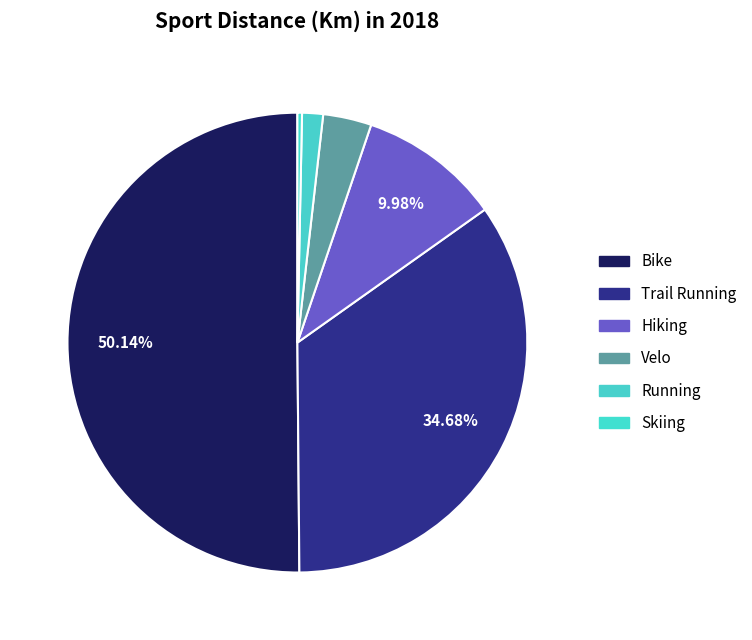

To the nearest percent, what is the difference between the largest and smallest slice percentages?

50%